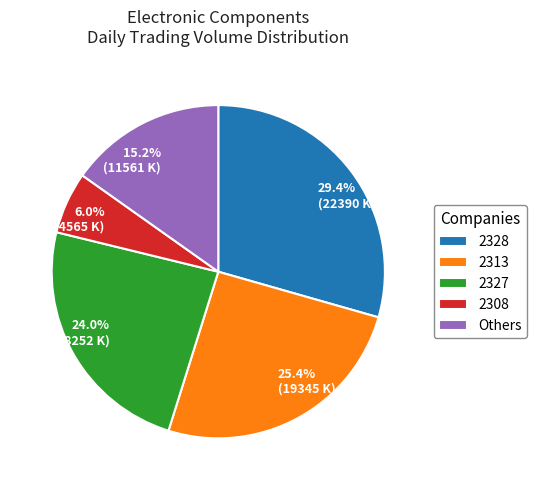

Does 6.0% (4565 K) account for over 50% of the chart?

No